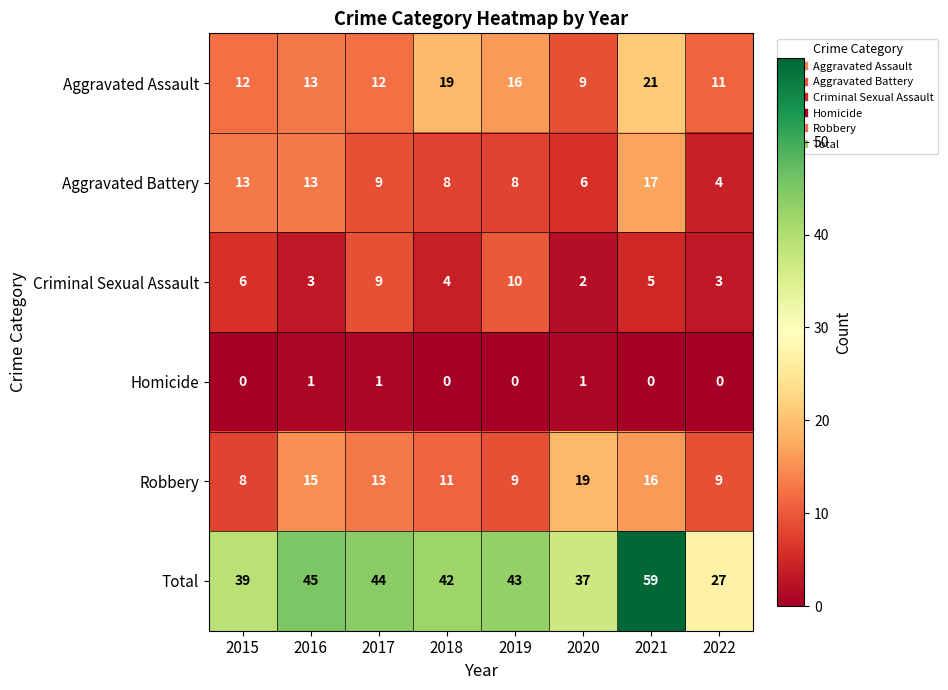

What is the spread (max minus min) of values at 2021?

59